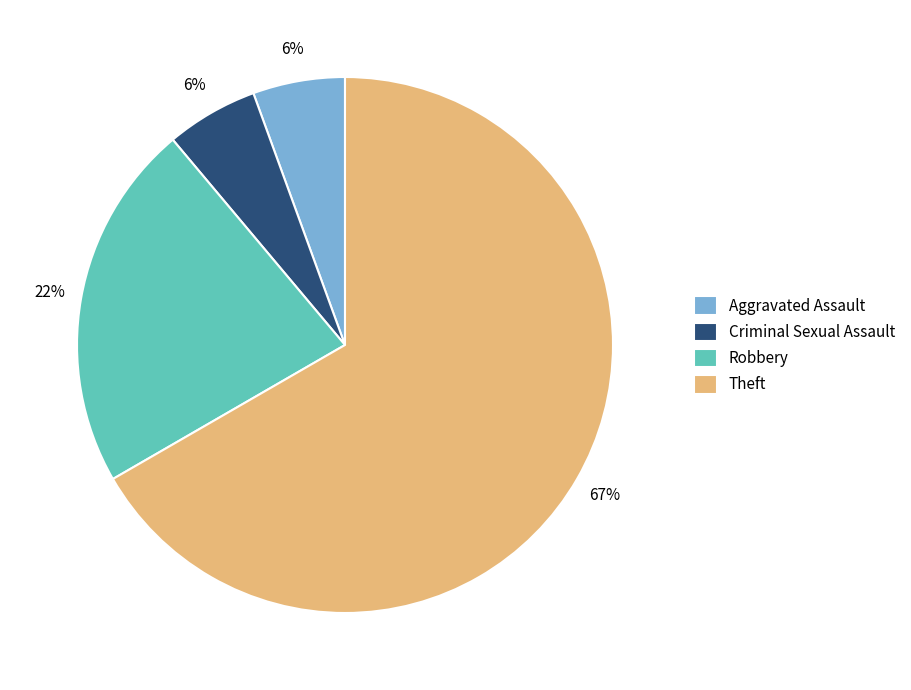

Count the number of slices in the pie.

4